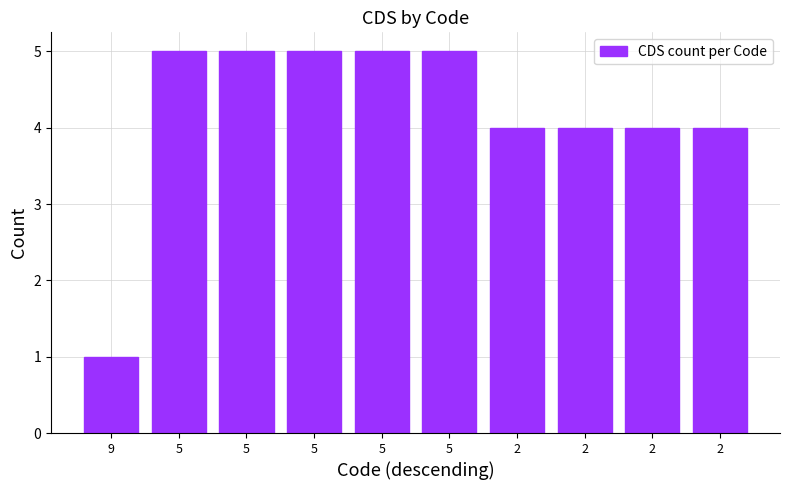

Reading right to left, transcribe all the data shown in this chart.

4	4	4	4	5	5	5	5	5	1